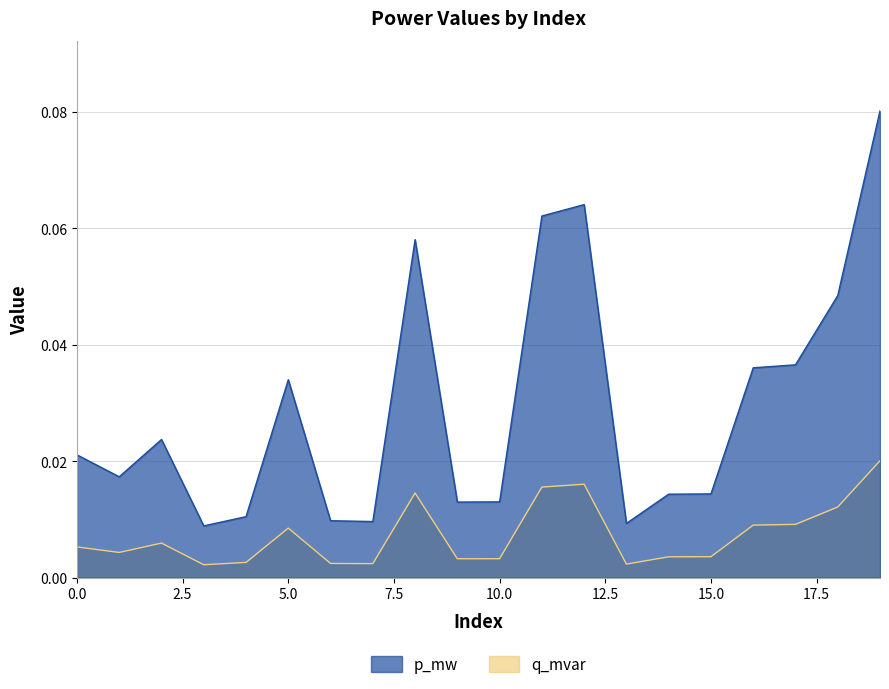

How many interior local peaks does the p_mw series have?

4